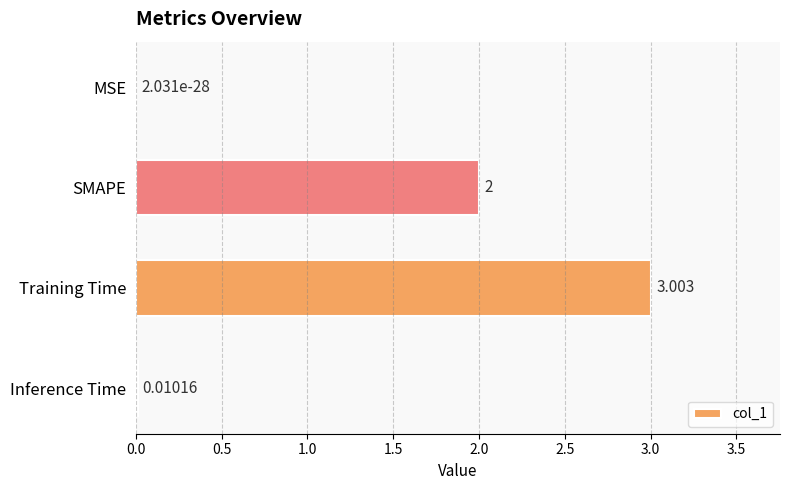

What is the average value?

1.3